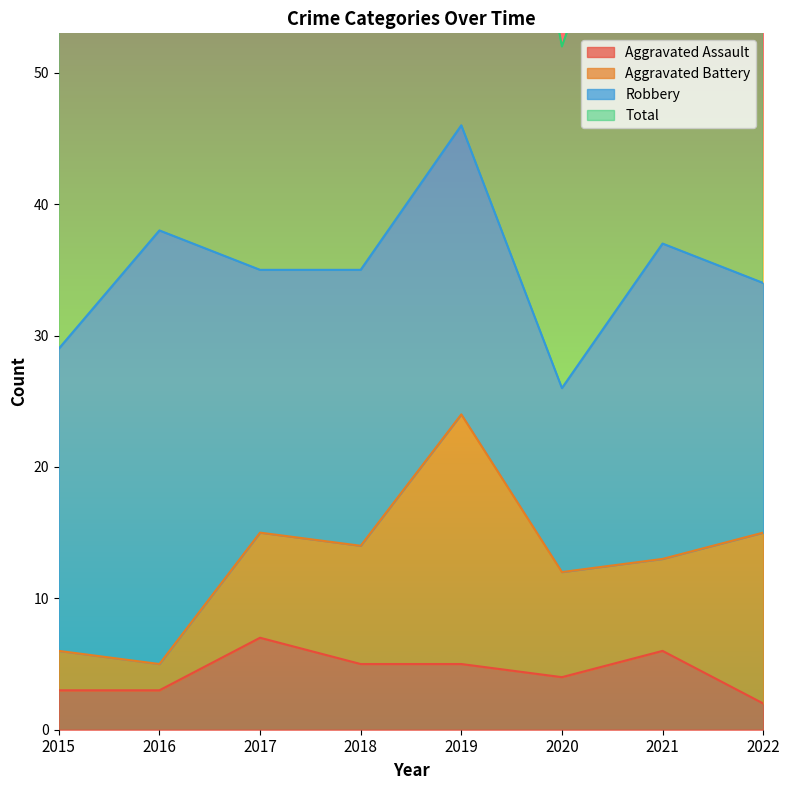

What is the approximate value of Total at 2018, to the nearest 5?

70